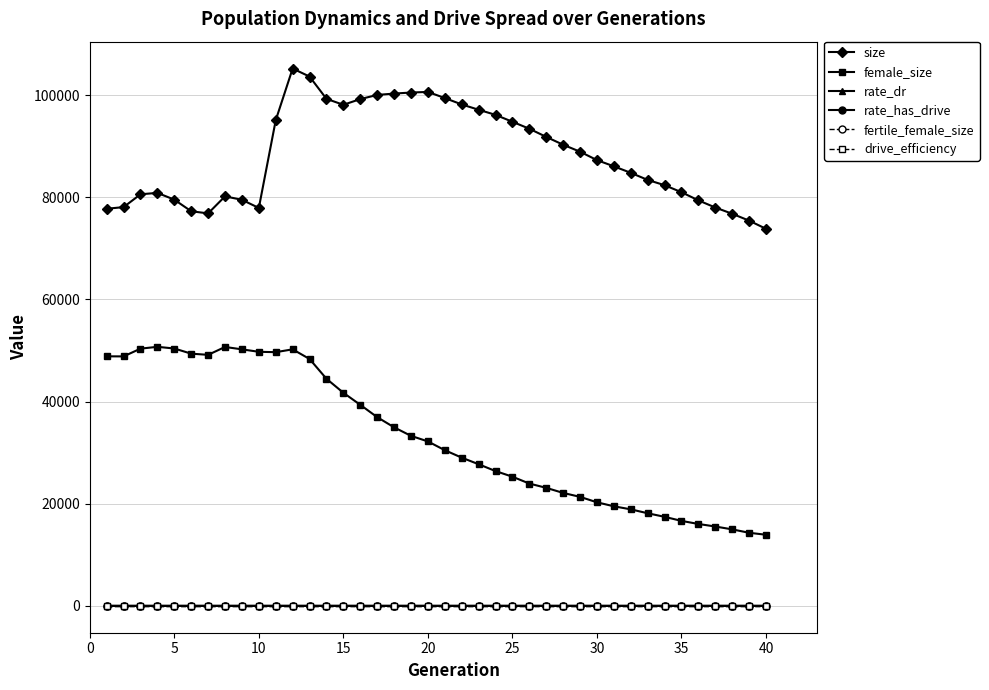

Which series has the largest total across all categories?

size